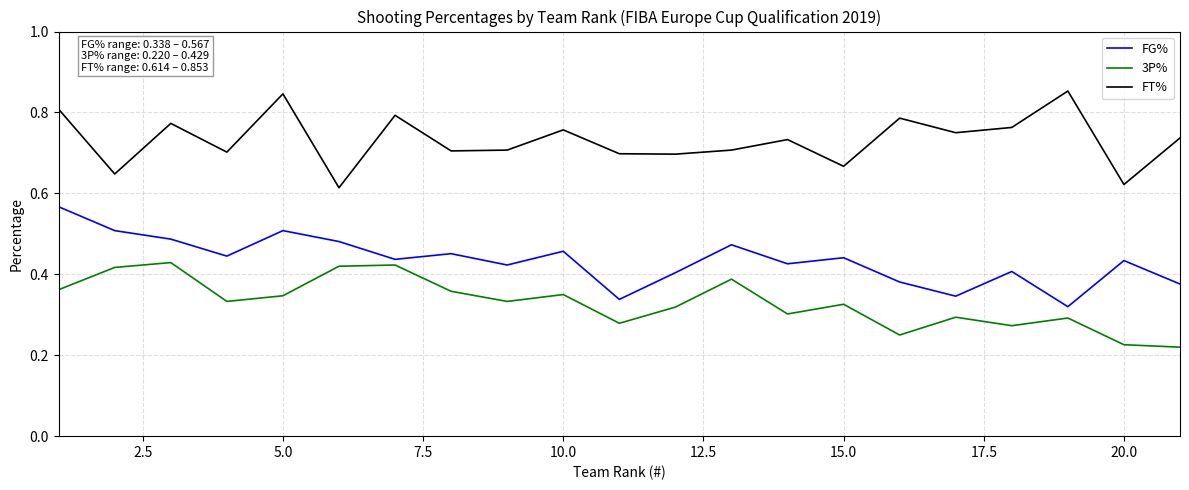

List the series in order of their overall mean, lowest first.

3P%, FG%, FT%